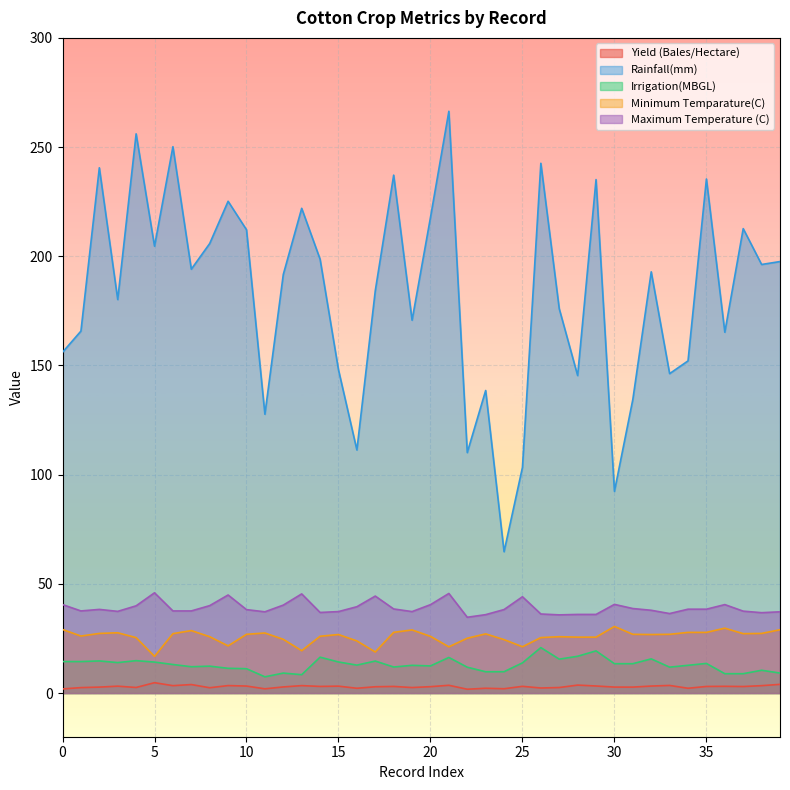

What is the sum of the Rainfall(mm) values at 27 and 9?

401.2